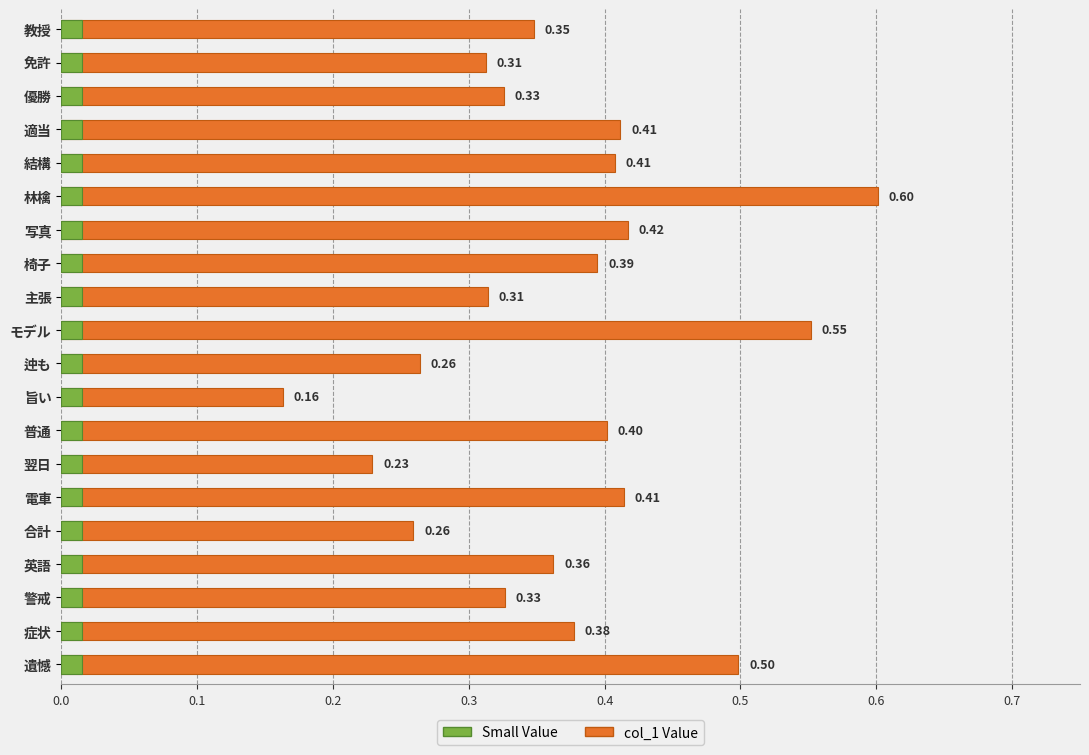

How many bars are there in total?

20